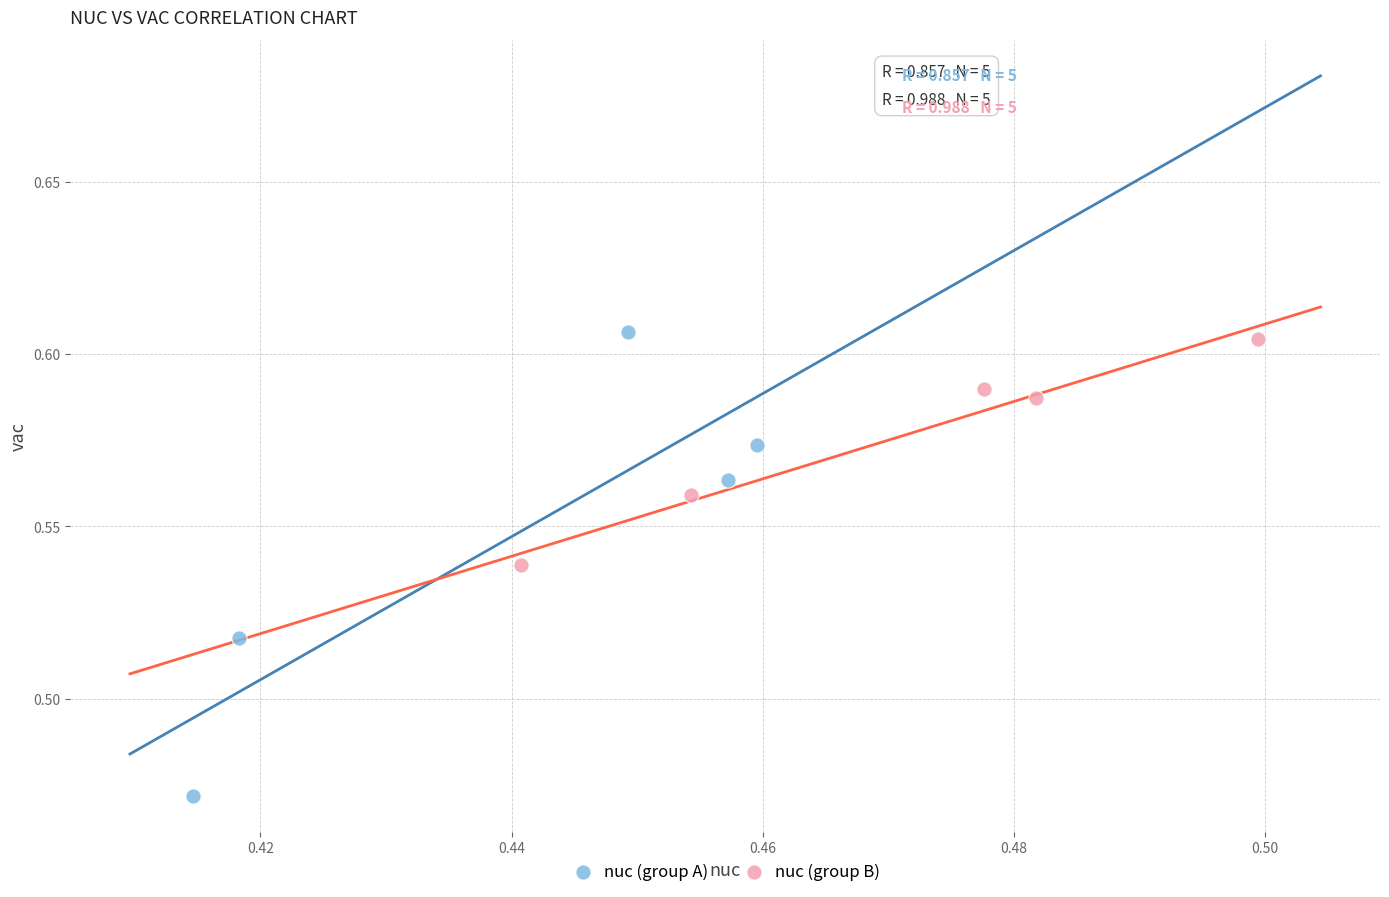

Which series has the largest Y range (max minus min)?

nuc (group A)